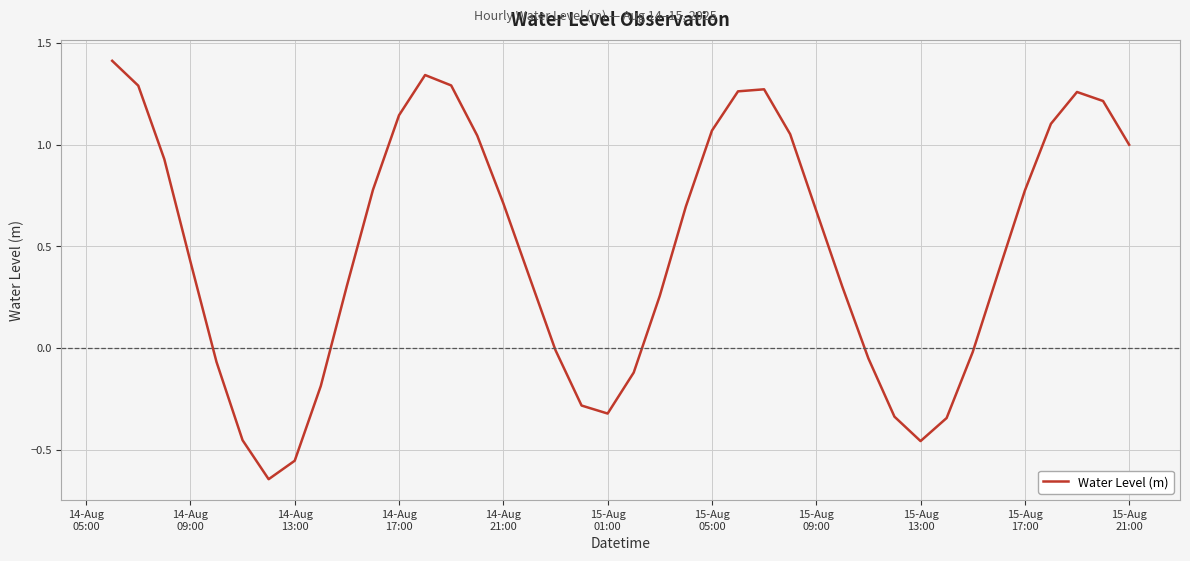

What is the difference between the maximum and minimum values?

2.1